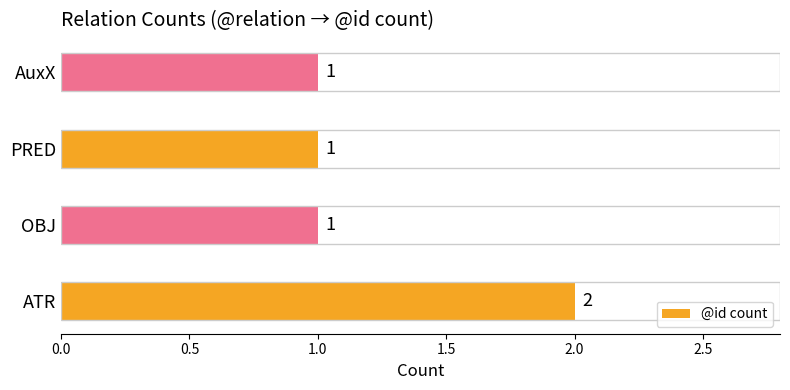

How many series are shown in this chart?

1